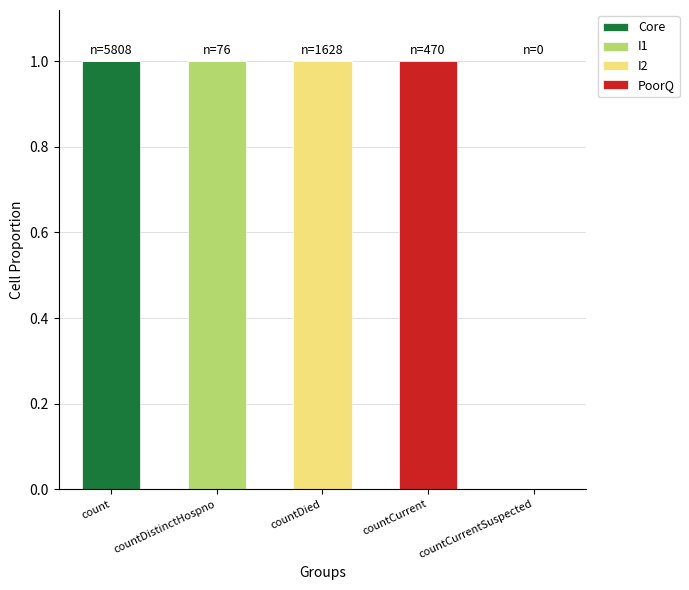

True or false: Core has a value of 2 at count.

False